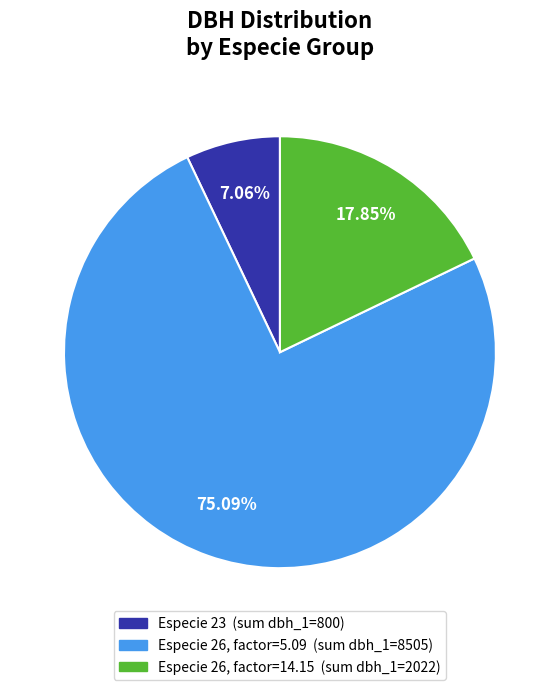

Is there a majority slice in this chart?

Yes